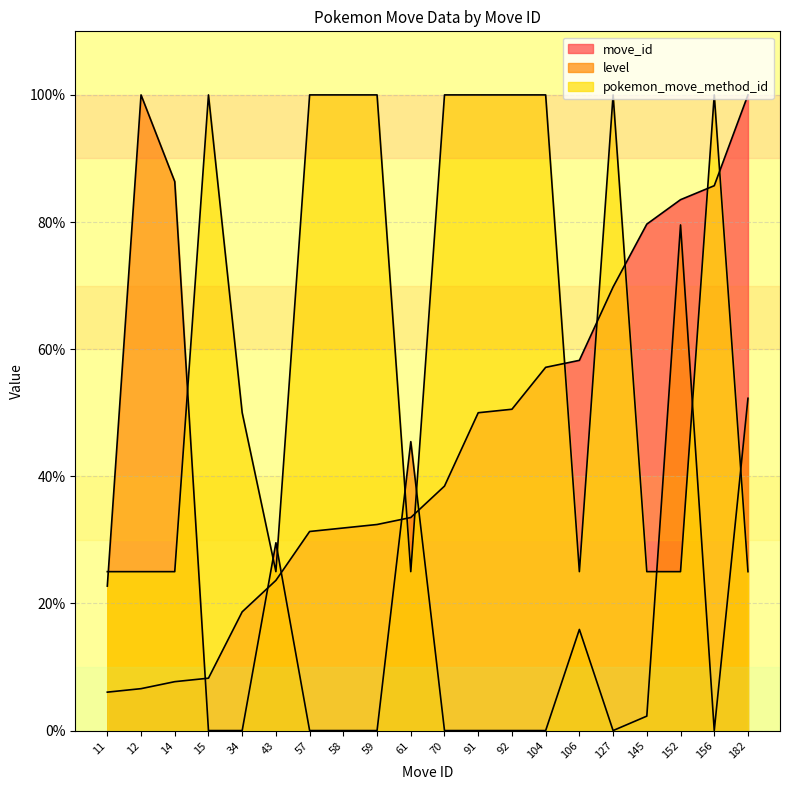

Where is the first local minimum for pokemon_move_method_id?

43